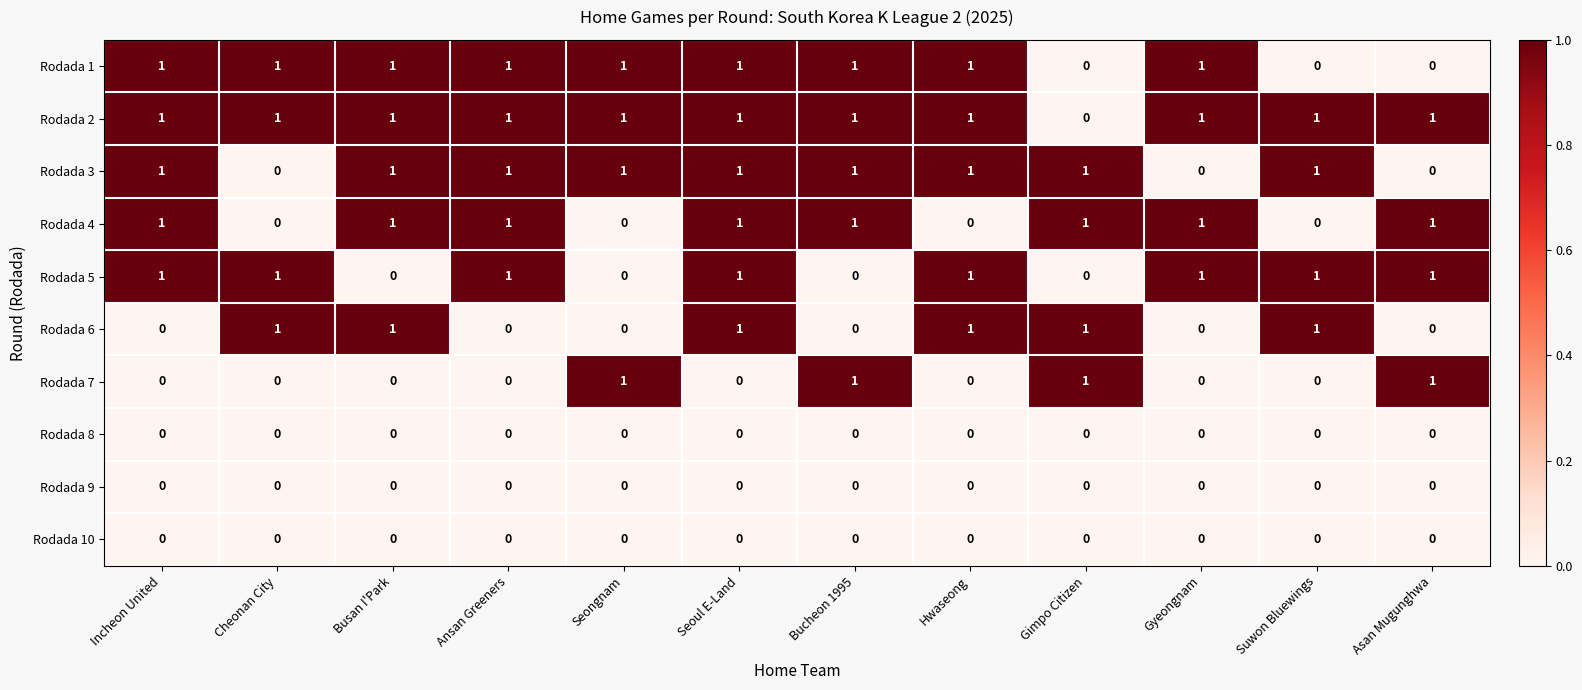

At which category is the sum across all series the highest?

Seoul E-Land